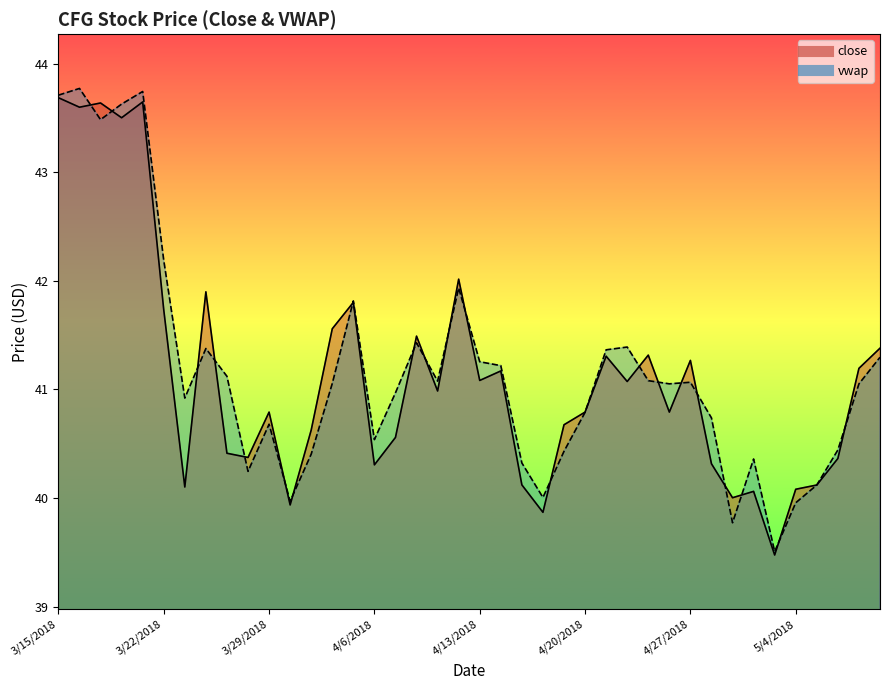

List the series in order of their overall mean, highest first.

vwap, close